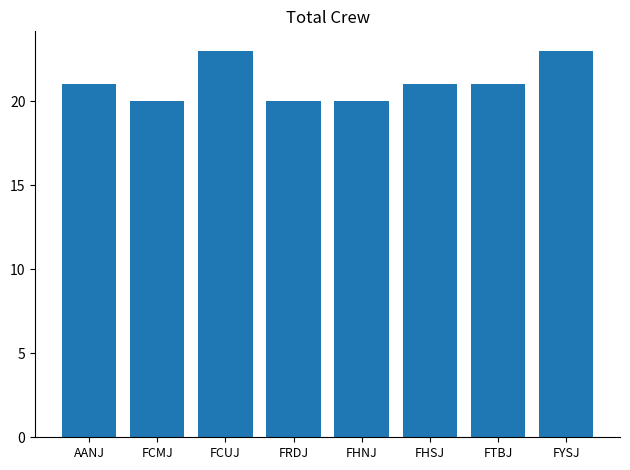

What is the sum of the values at AANJ and FTBJ?

42